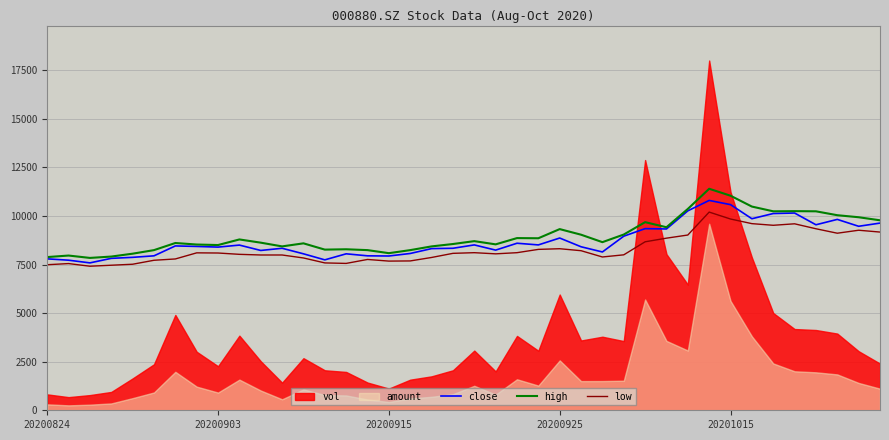

What is the difference between the high values at 17 and 9?

549.5